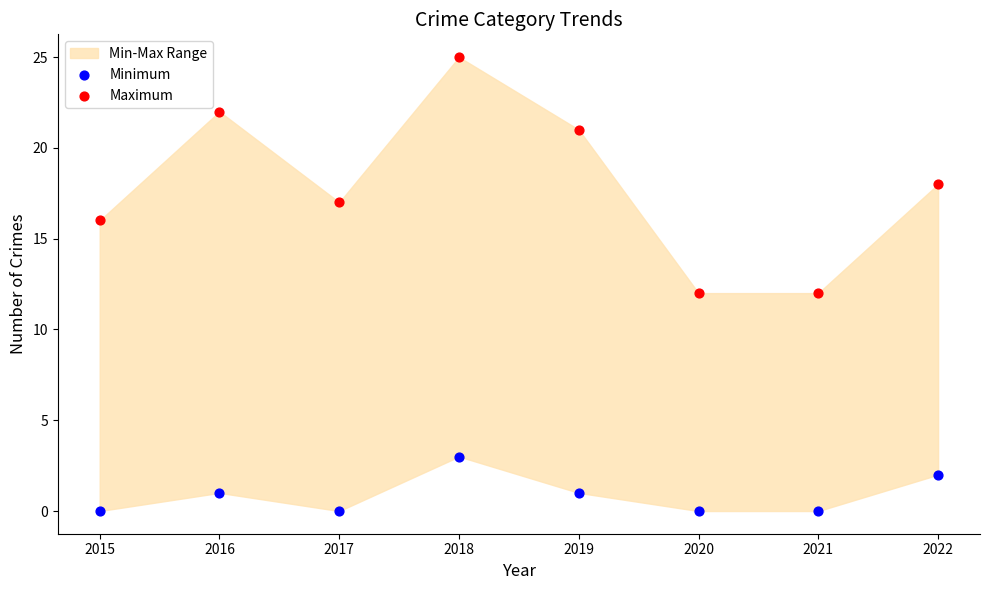

Across all data points, what is the range of Y values (max minus min)?

25